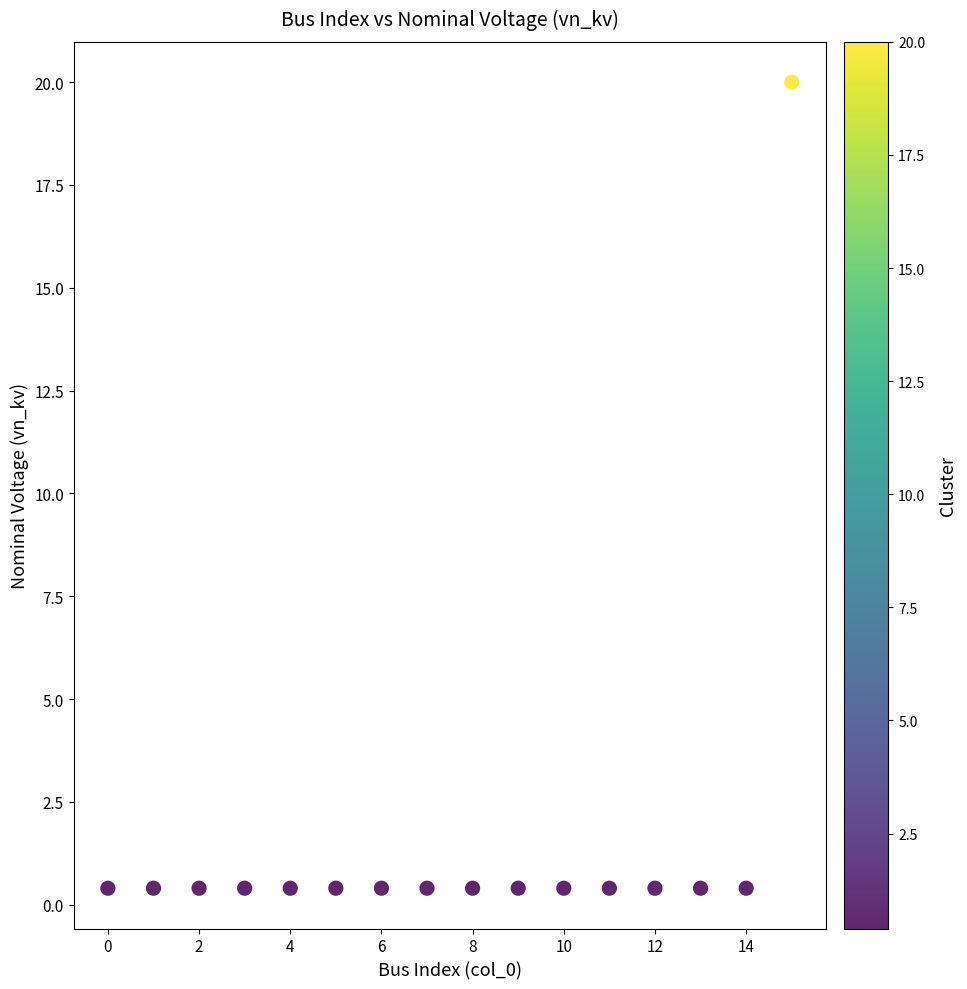

What is the range of Y values (max minus min)?

19.6